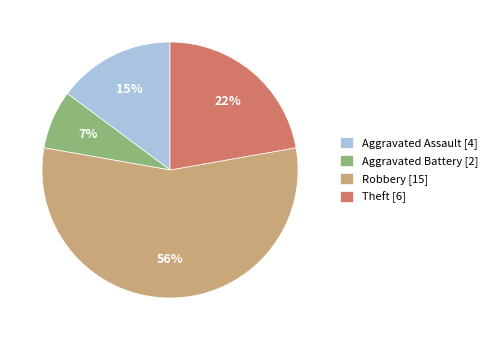

To the nearest percent, what is the difference between the Aggravated Assault and Theft slice percentages?

7%